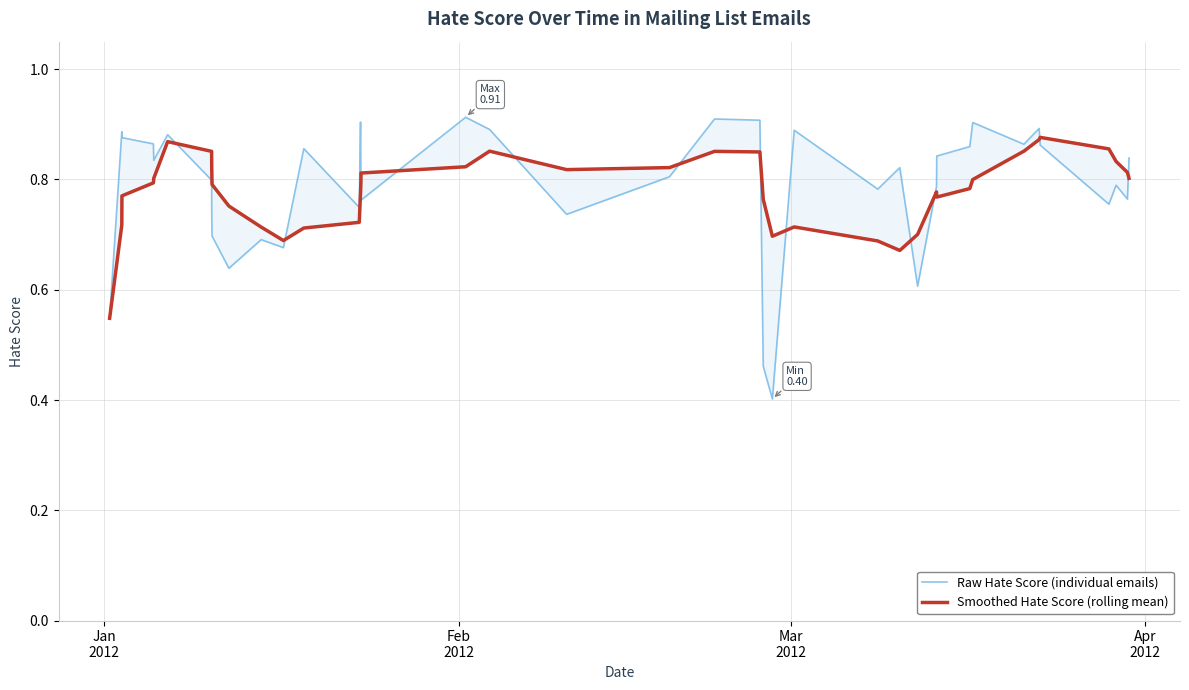

How many lines are shown in the chart?

2